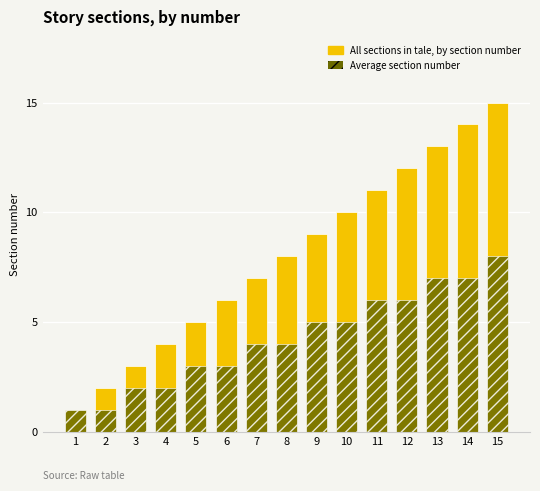

True or false: Average section number has a value of 4 at 7.

True